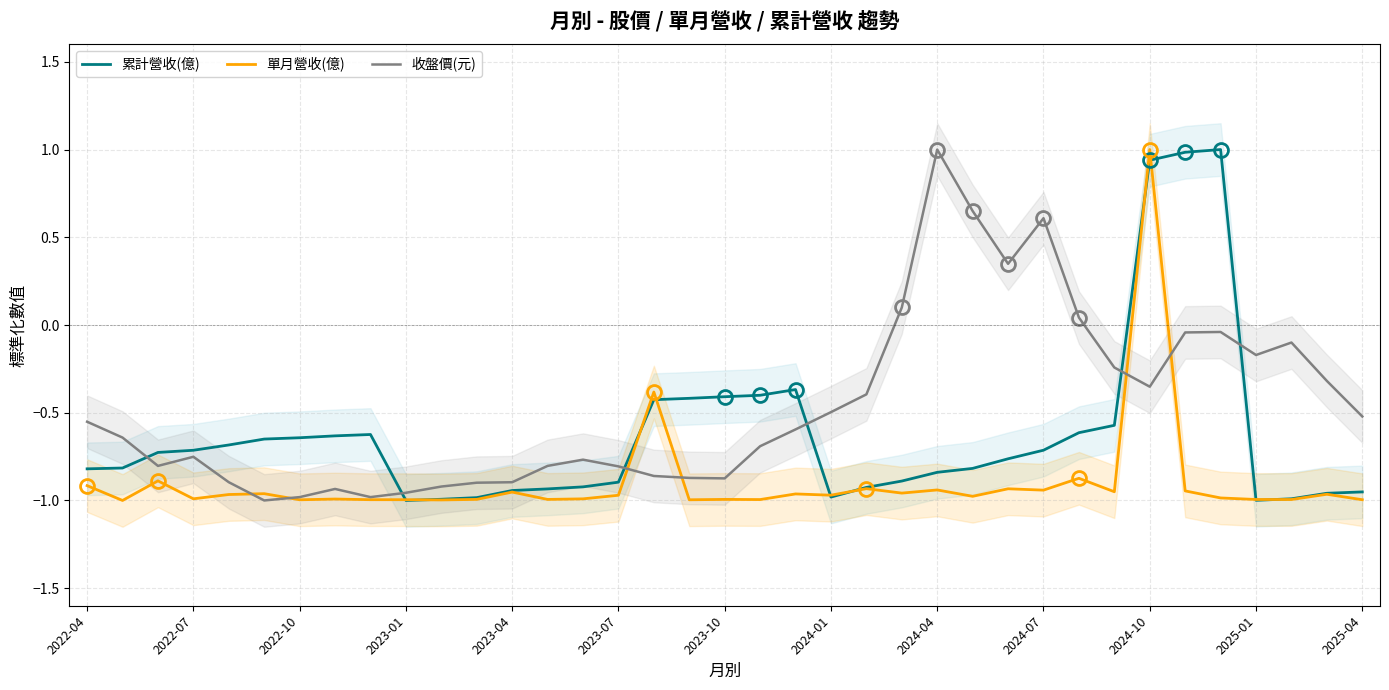

Which category has the highest value in the 收盤價(元) series?

2024-04